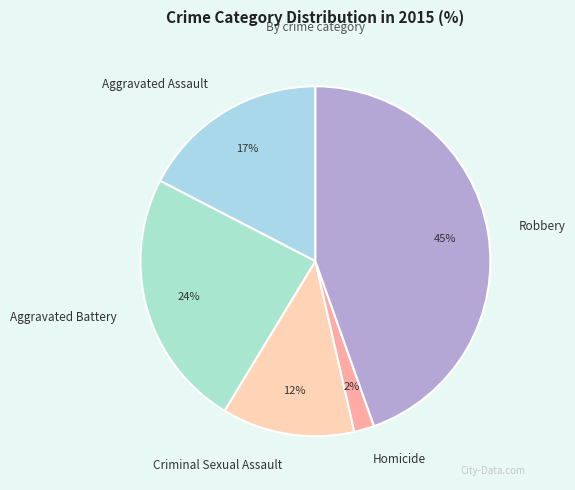

The Robbery slice represents 45% of the pie. True or false?

True